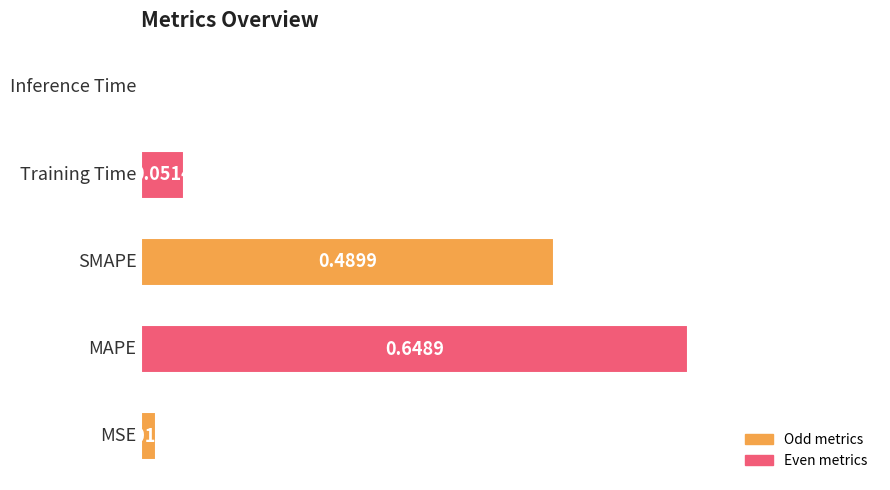

Are the bars grouped side by side (vs. stacked)?

No